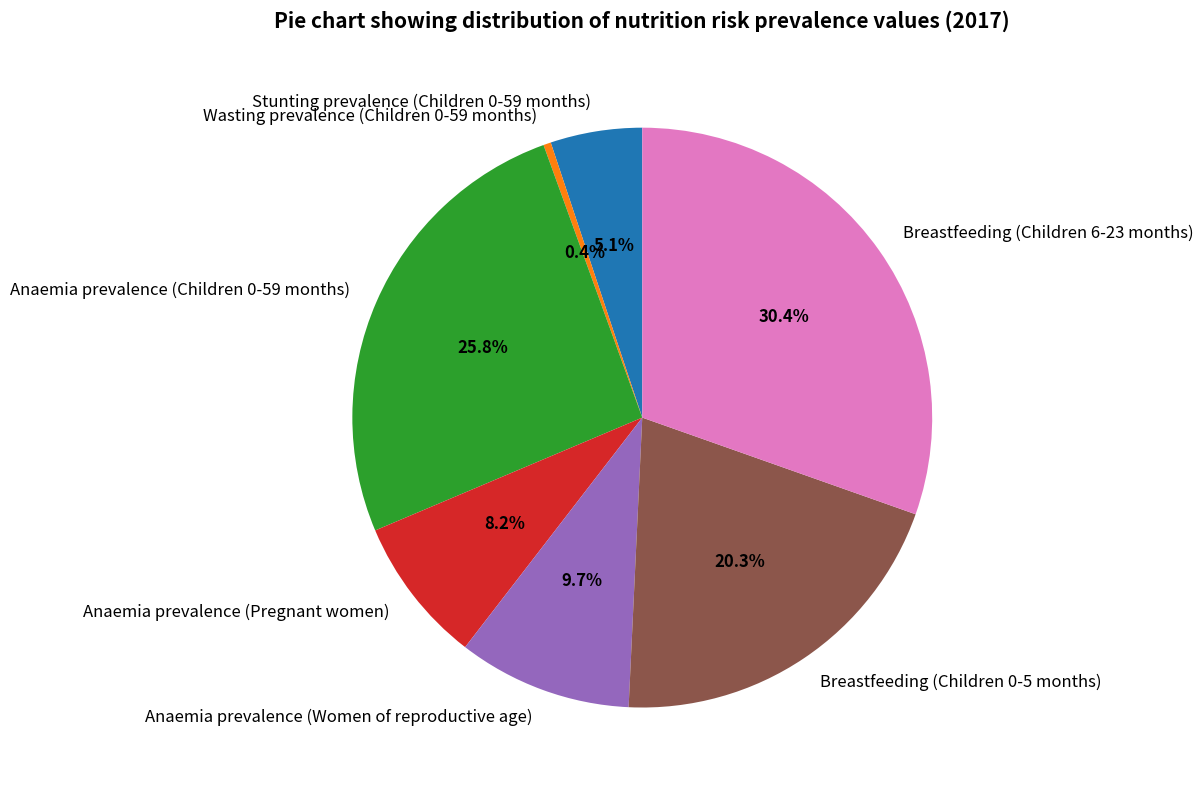

Which category has the biggest portion of the pie?

Breastfeeding (Children 6-23 months)